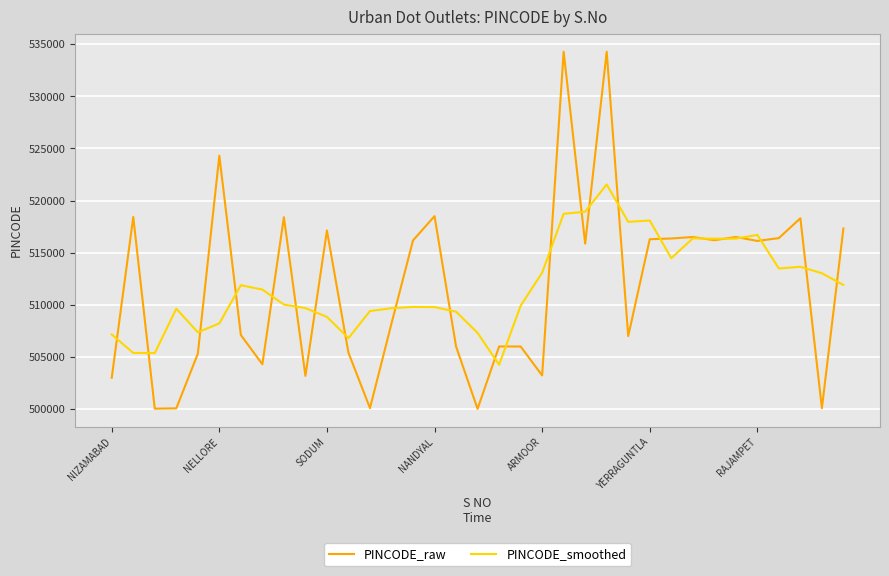

After their last crossing, which series has the higher values: PINCODE_raw or PINCODE_smoothed?

PINCODE_raw